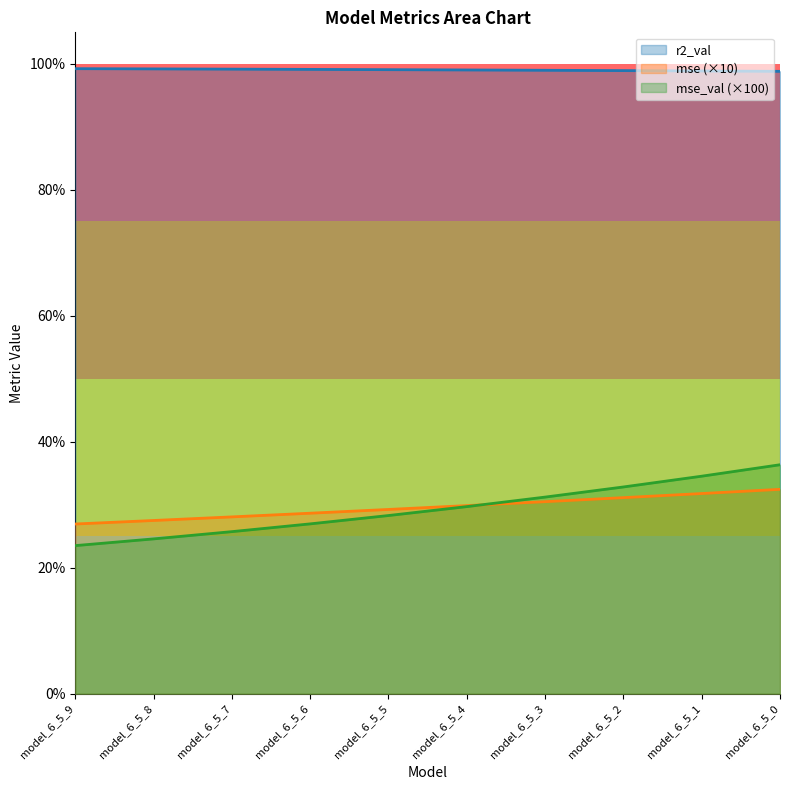

True or false: mse has more than 2 points higher than both neighbors.

False